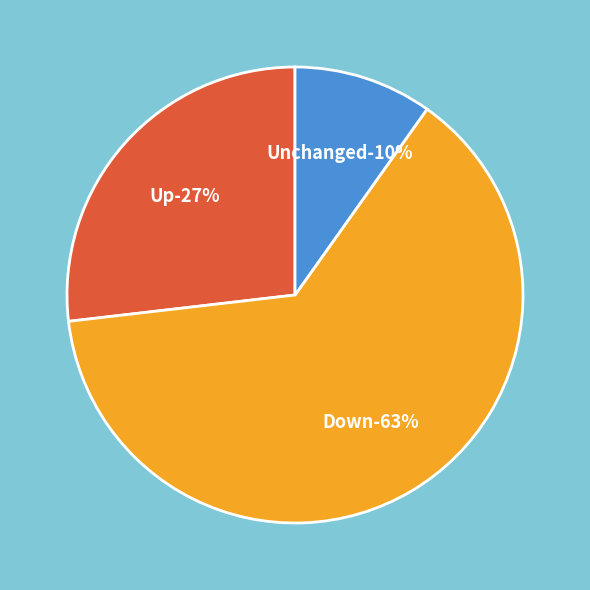

Is it true that 10 is 1% of the pie?

False